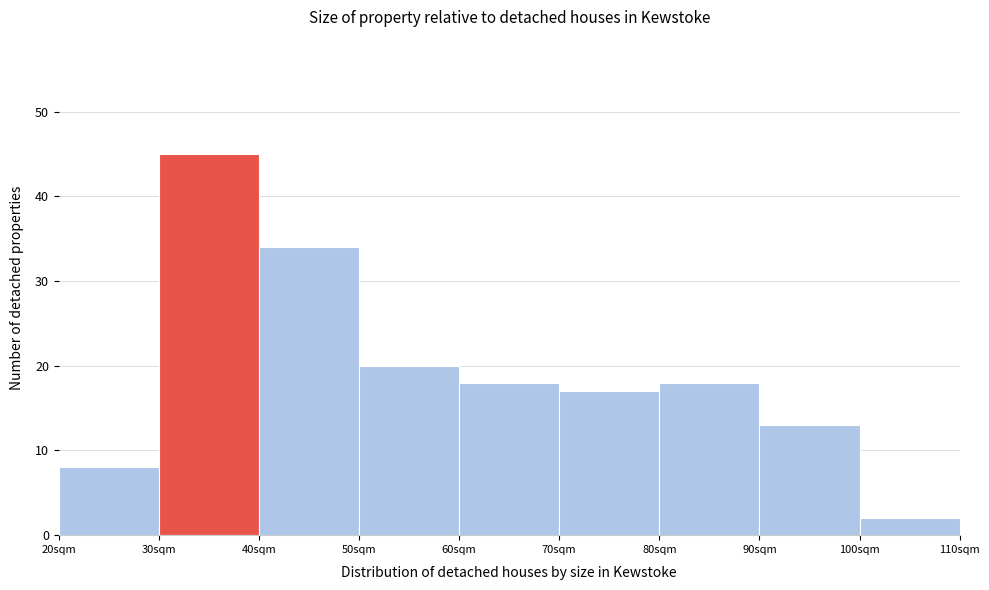

Reading left to right, transcribe this chart: for each bar, give the range it covers on the x-axis and its height. The values are not printed on the chart, so give them approximately, as read against the axis.

20 to 30: 8
30 to 40: 45
40 to 50: 34
50 to 60: 20
60 to 70: 18
70 to 80: 17
80 to 90: 18
90 to 100: 13
100 to 110: 2